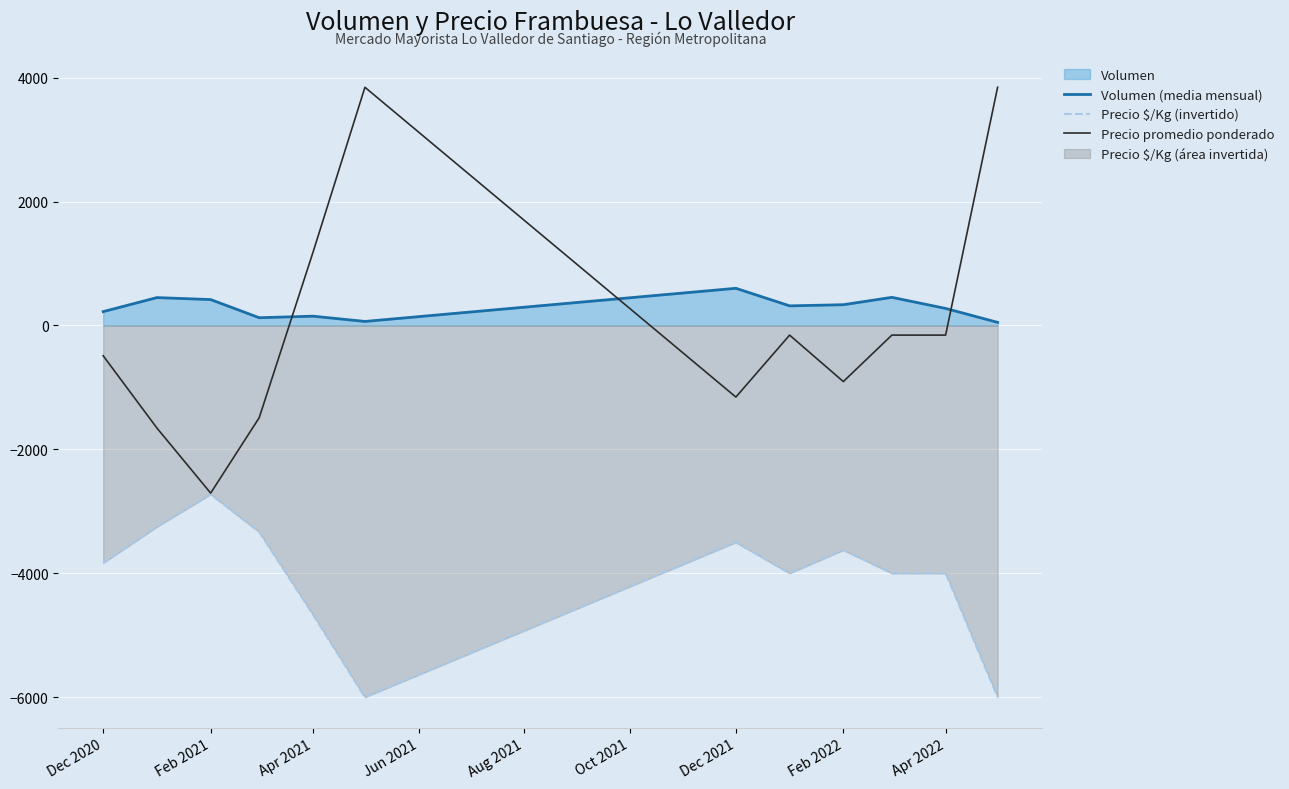

Which series has the widest spread of values?

Precio promedio ponderado